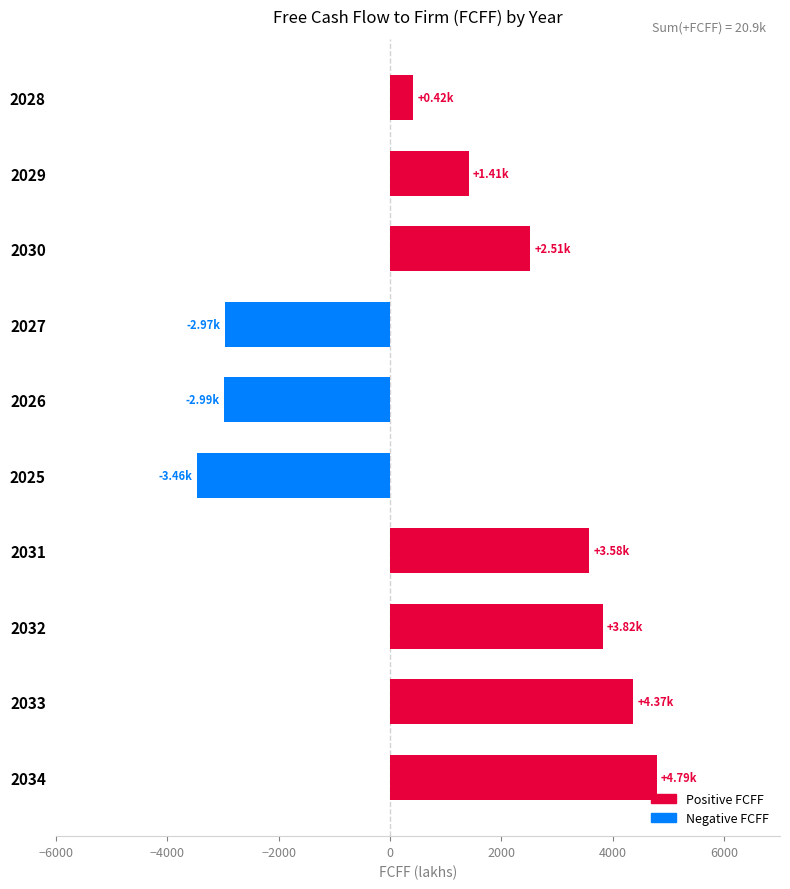

How many values are below zero?

3